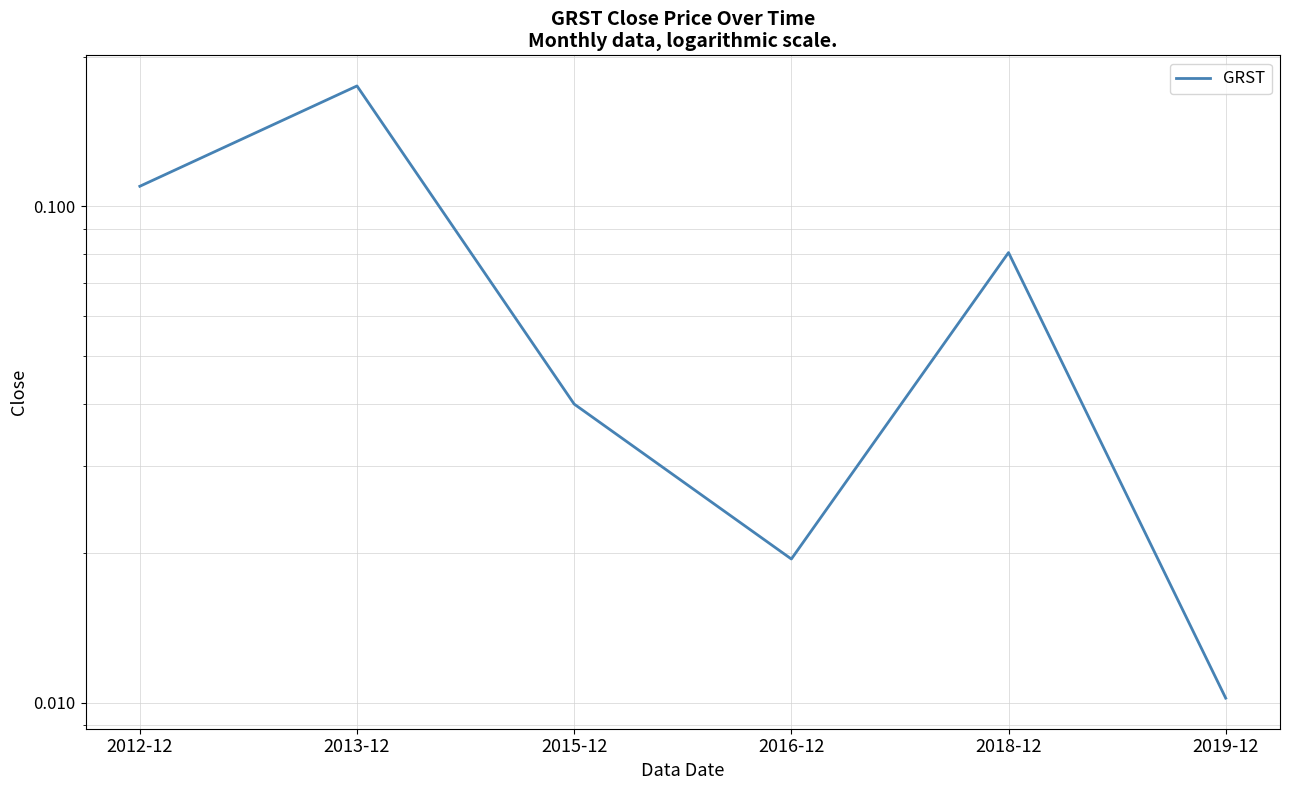

What is the label of the 1st point from the left?

2012-12